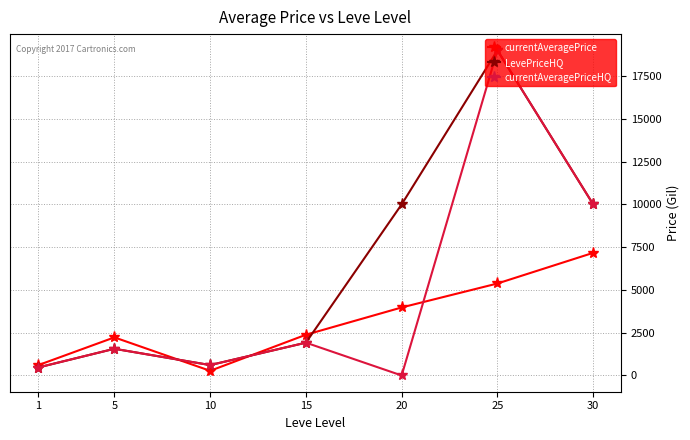

At how many categories does at least one series exceed 411?

7